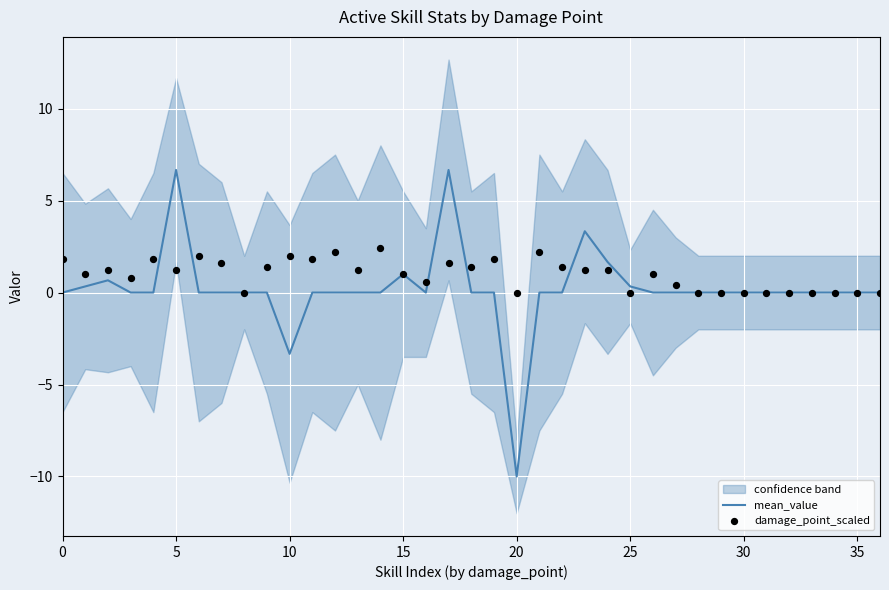

Which series has the widest spread of Y values?

mean_value